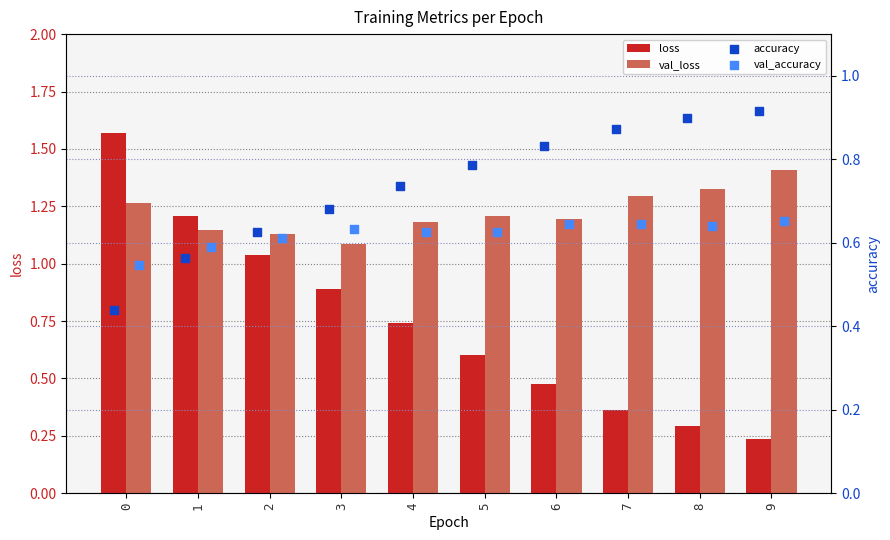

Which series contains the lowest Y value?

loss